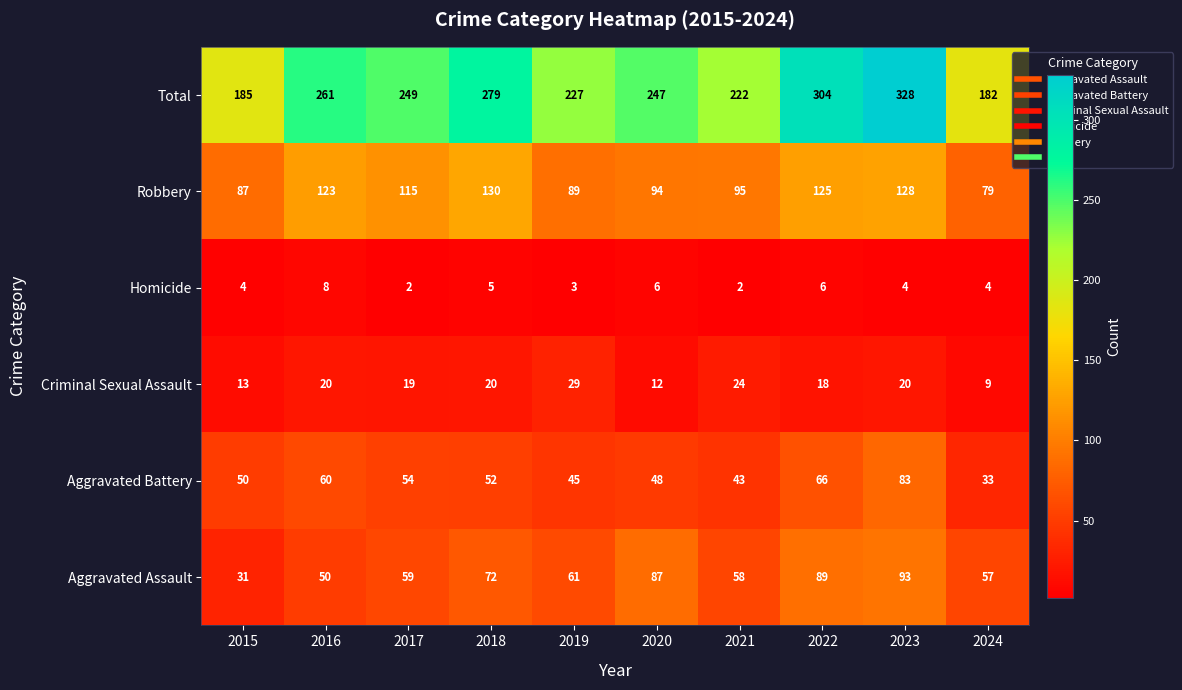

Where does the Robbery series first go above 115?

2016